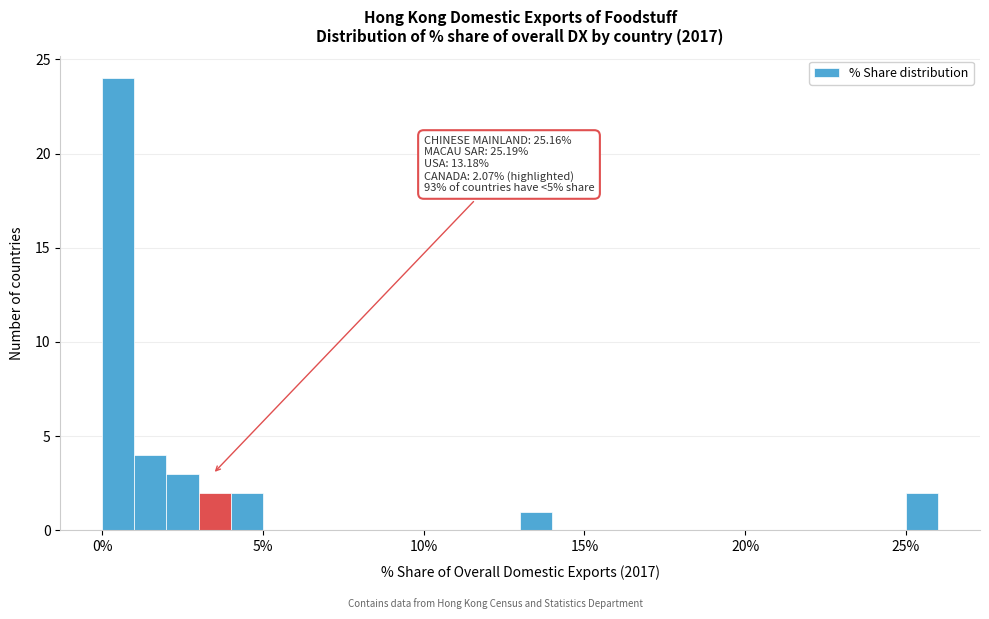

Around what value on the x-axis is the tallest bar? Give the approximate position of its centre, as read against the axis.

0.5